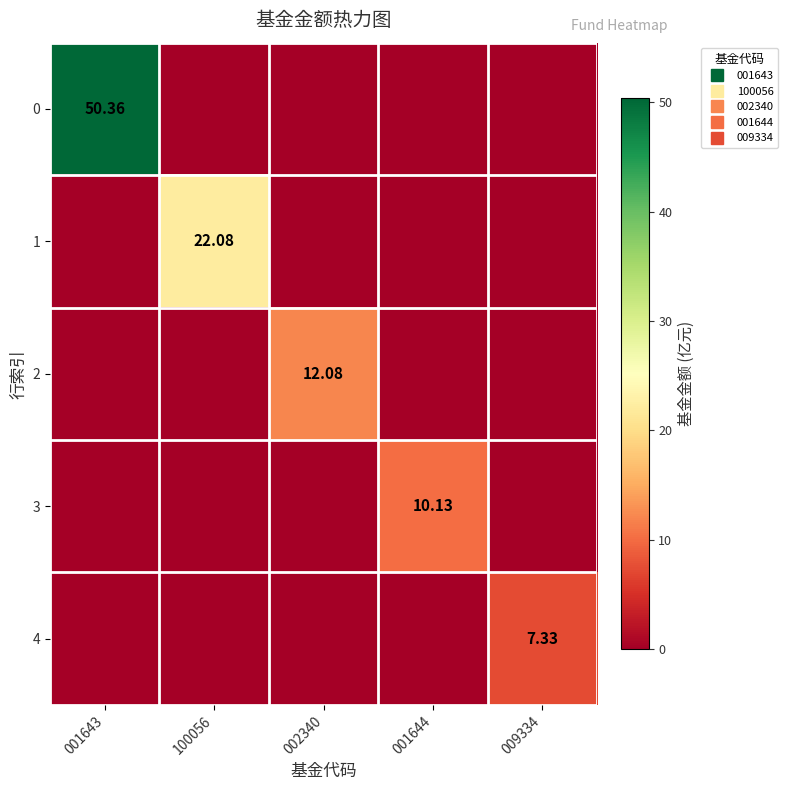

How many data points in 0 are above 0?

1